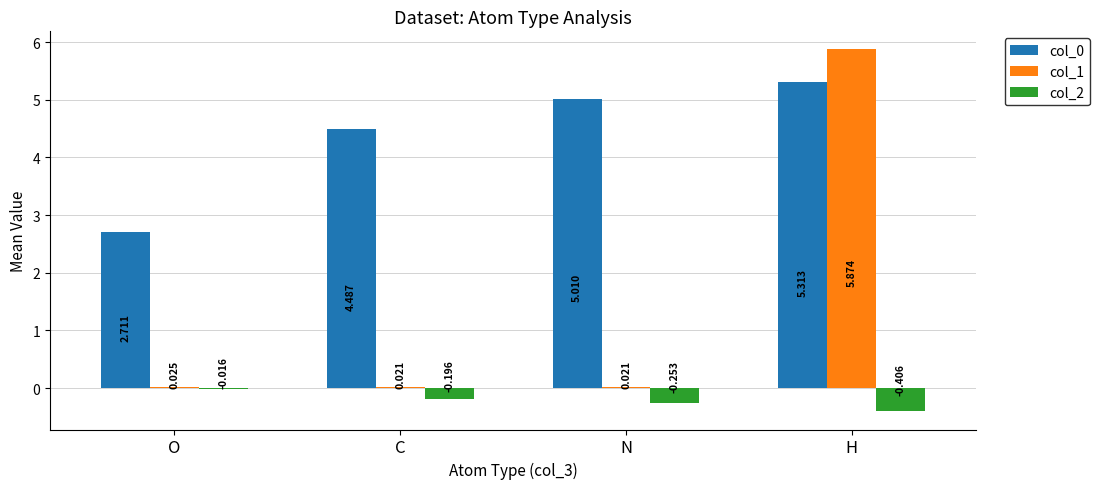

Which series has the widest spread of values?

col_1